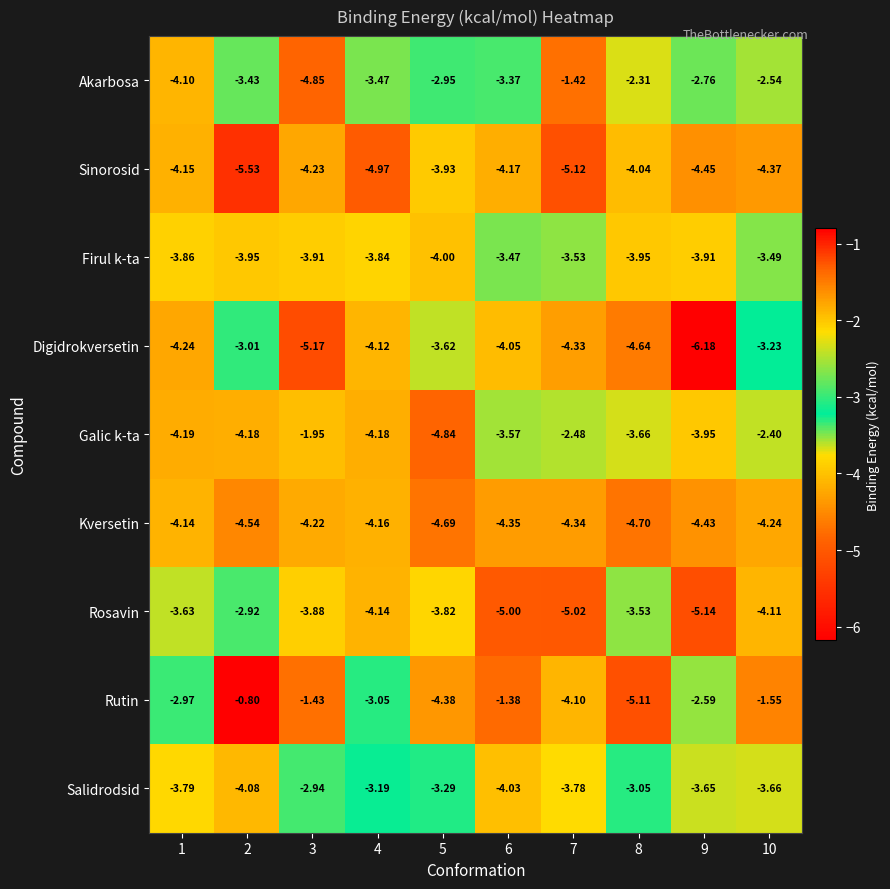

At how many categories does at least one series exceed -2?

5